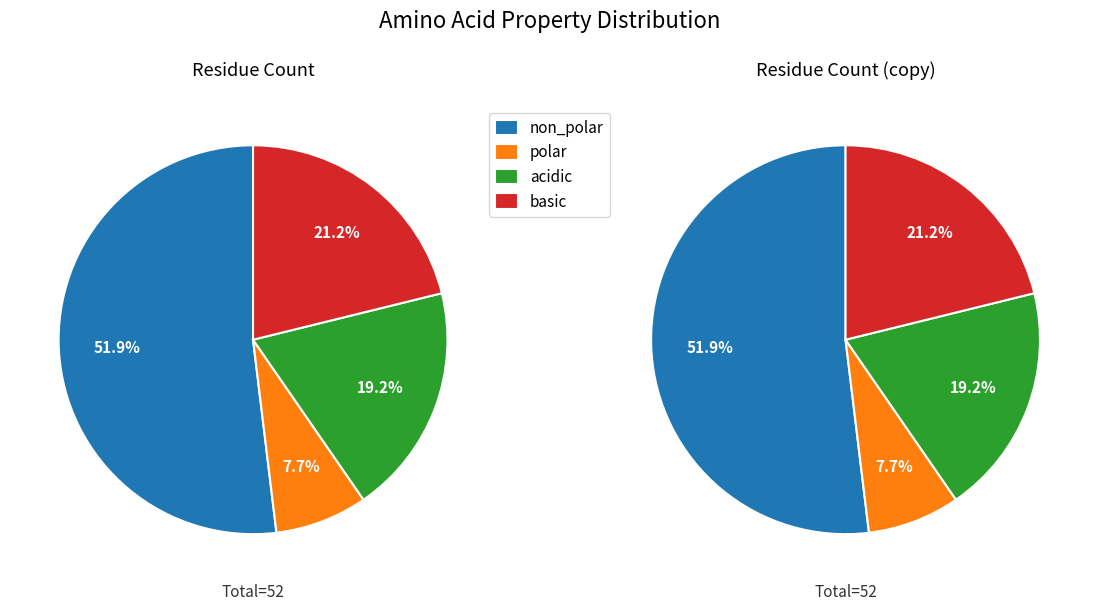

How many segments does this pie chart have?

4